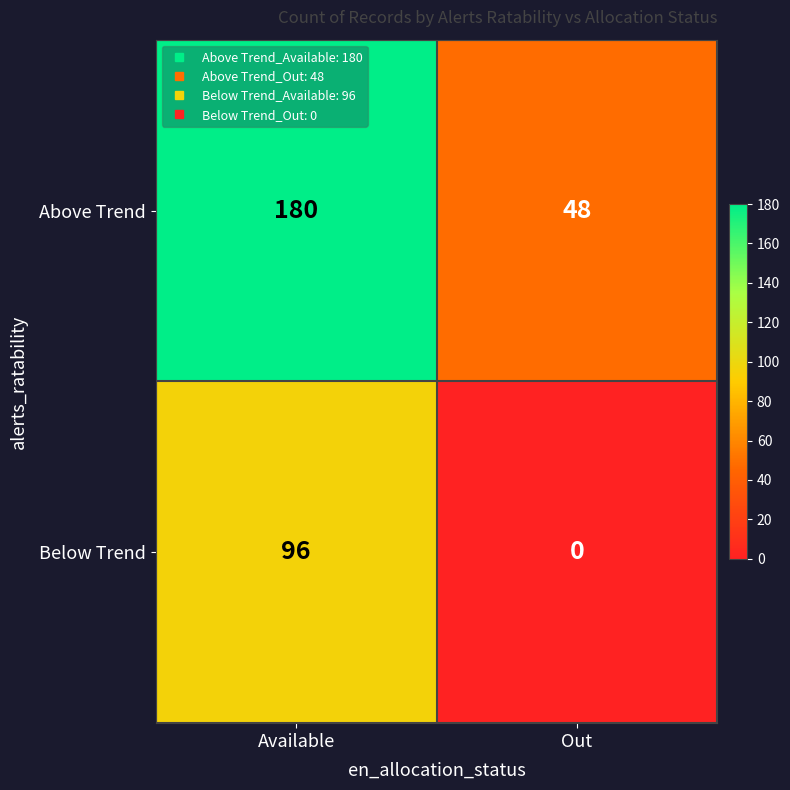

What is the total value across all series at Out?

48